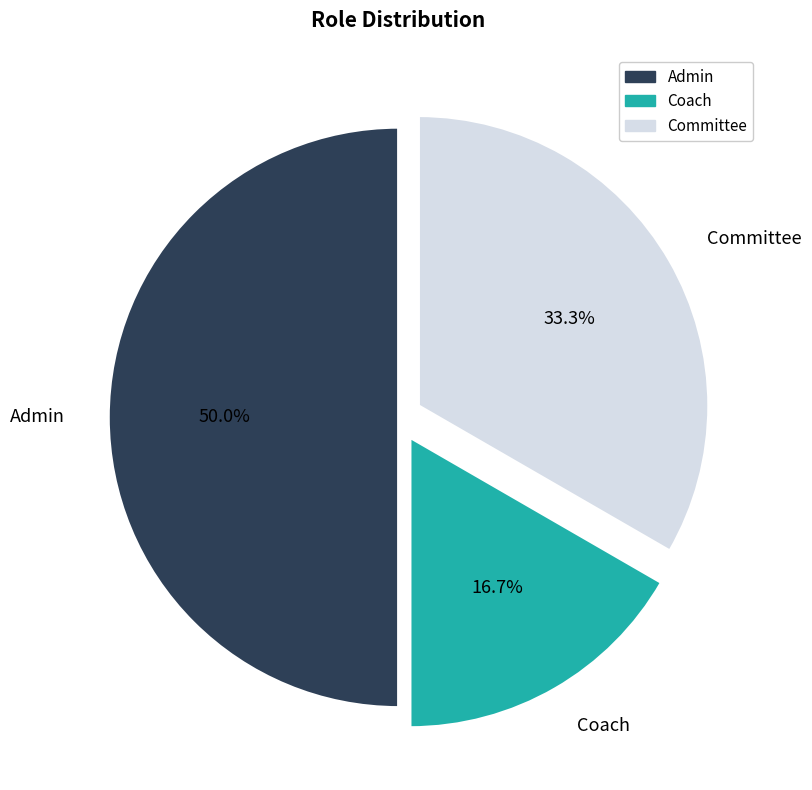

Combined, what portion of the pie is Admin and Committee?

83.3%